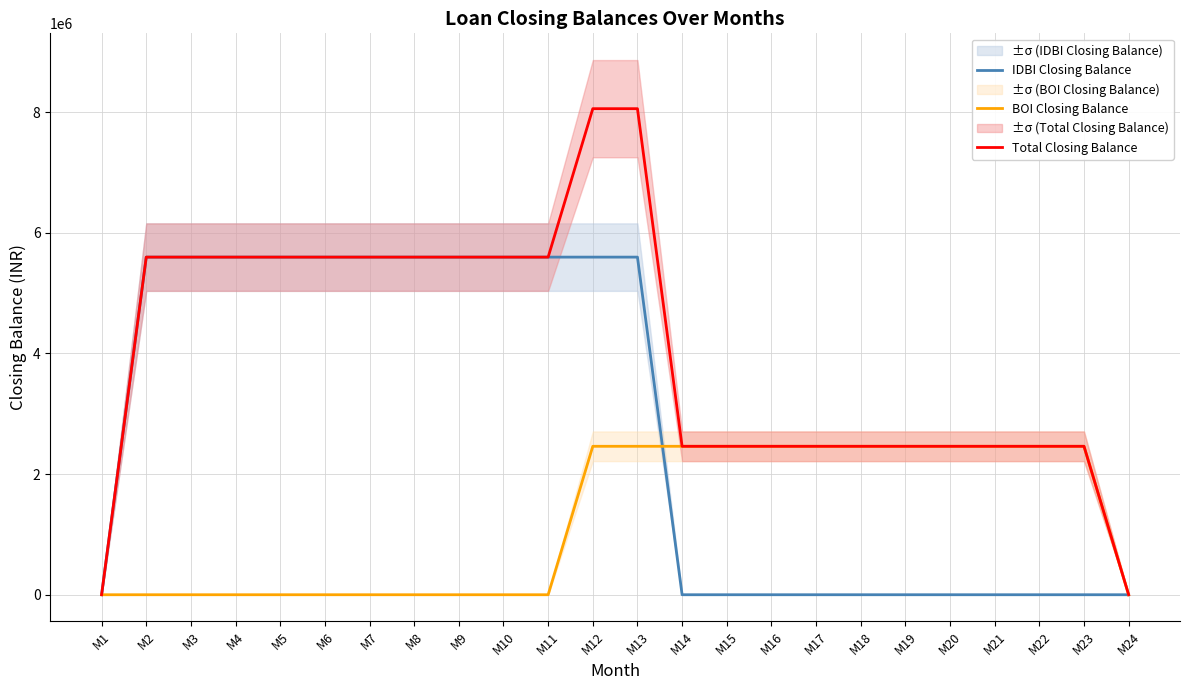

Rank the series by their average value, from highest to lowest.

Total Closing Balance, IDBI Closing Balance, BOI Closing Balance